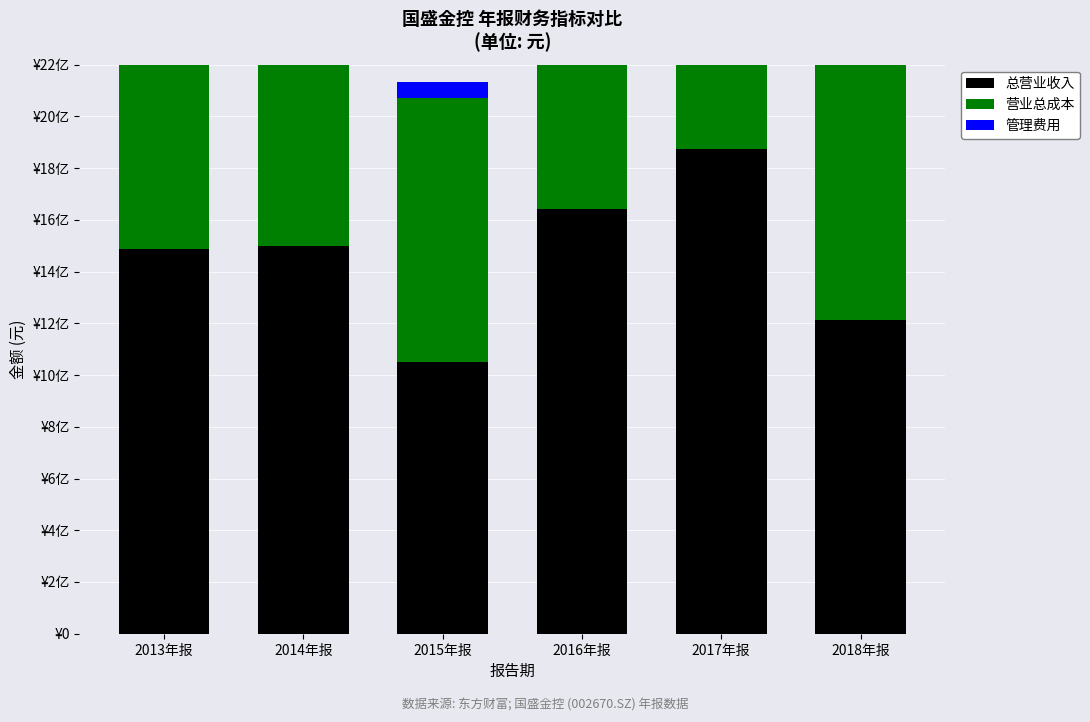

Is the value of 营业总成本 at 2017年报 greater than the value of 管理费用 at 2016年报?

Yes